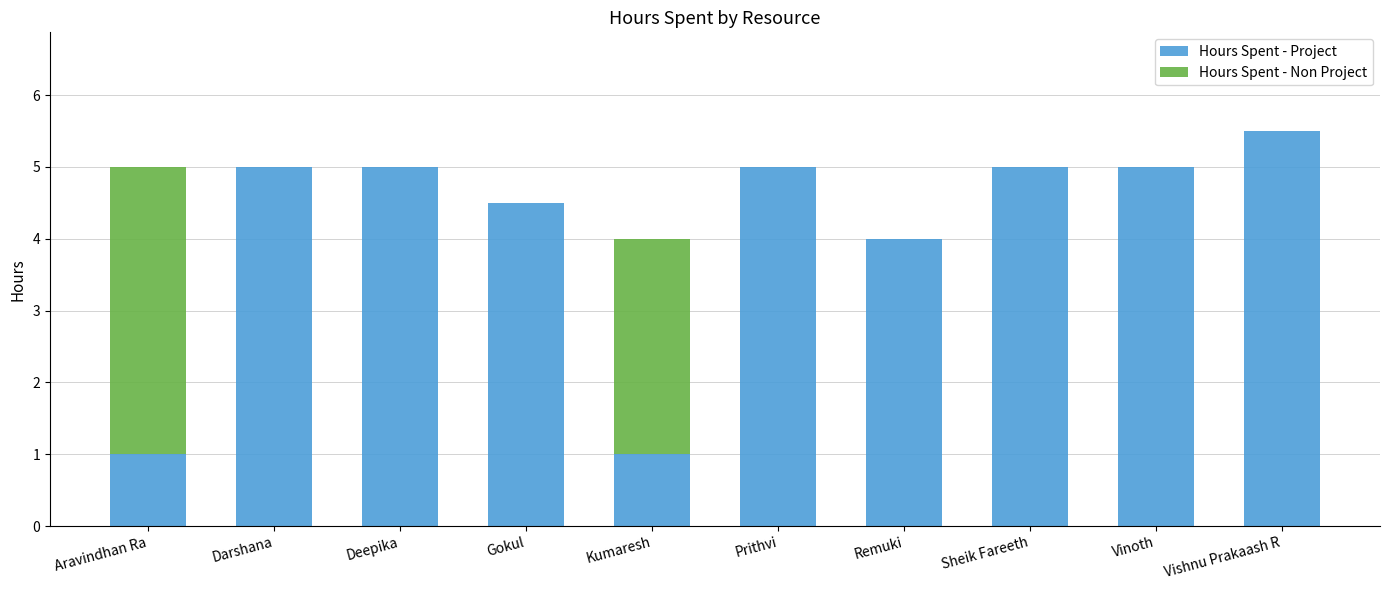

The value of Hours Spent - Project at Sheik Fareeth is 7.9. True or false?

False